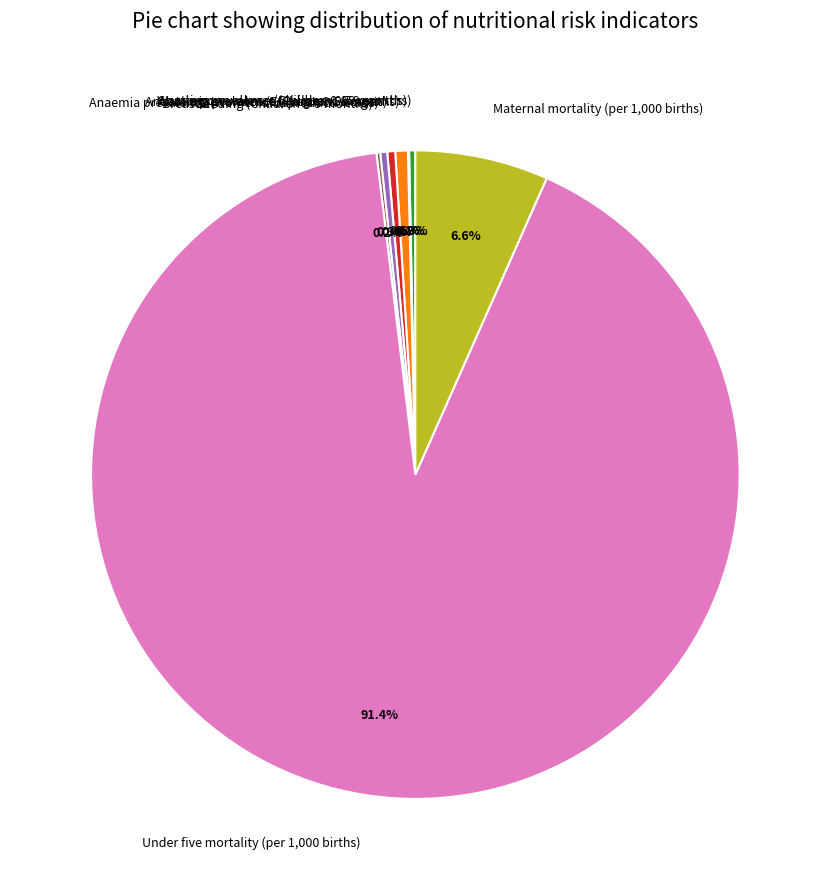

To the nearest percent, what is the combined percentage of Stunting prevalence (Children 0-59 months) and Under five mortality (per 1,000 births)?

92%